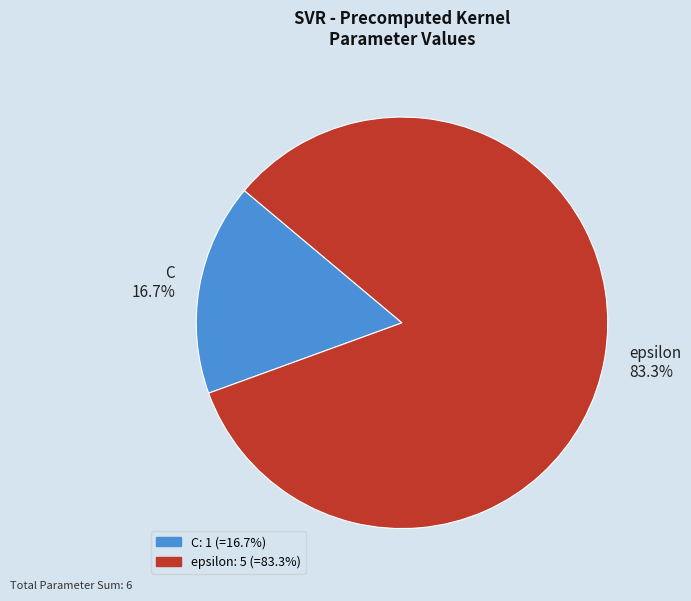

How many slices are in this pie chart?

2